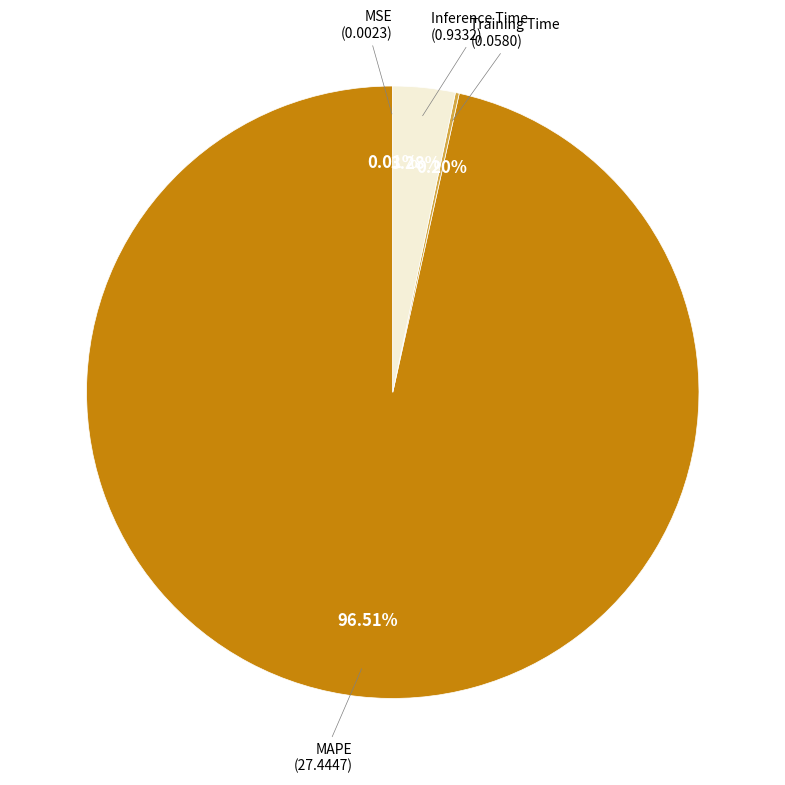

Which category has the biggest portion of the pie?

MAPE